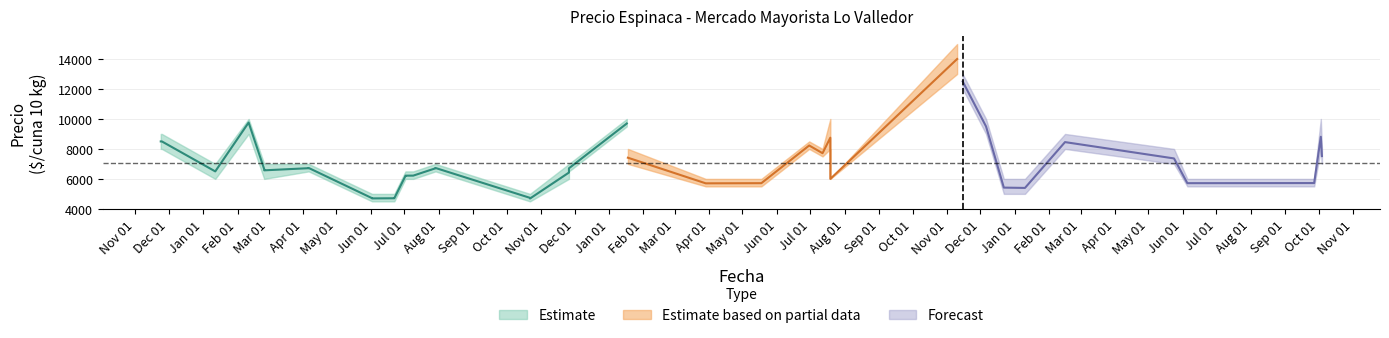

In Precio minimo, how many points are higher than both neighbors (excluding endpoints)?

9